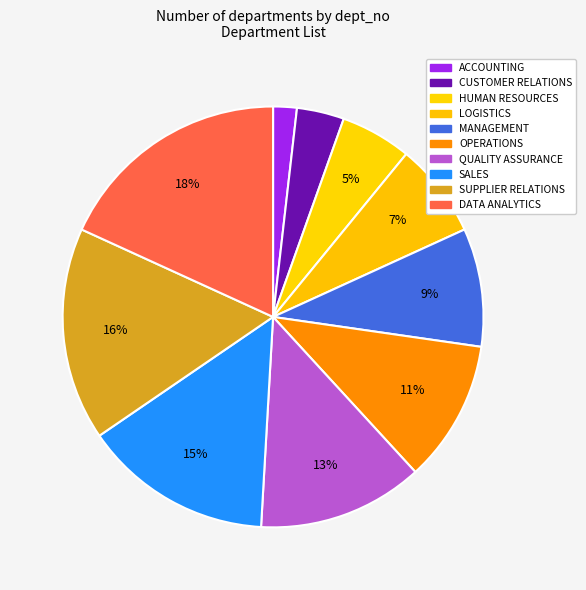

How many slices are in this pie chart?

10